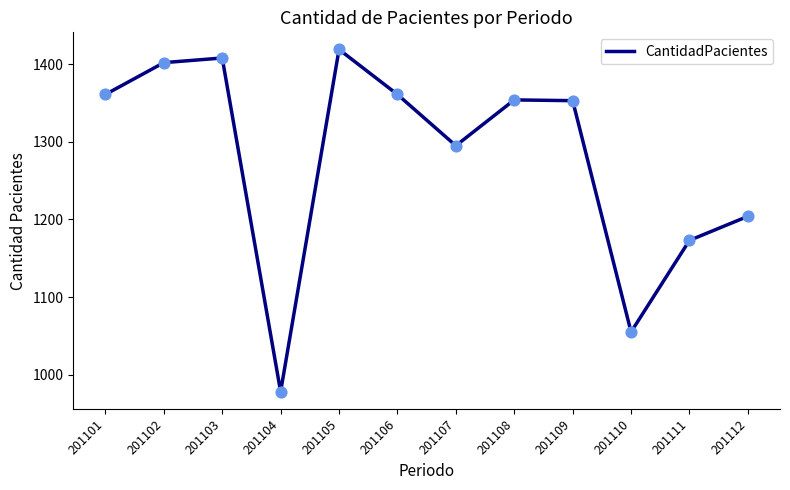

What is the change in value from 201102 to 201107?

-107